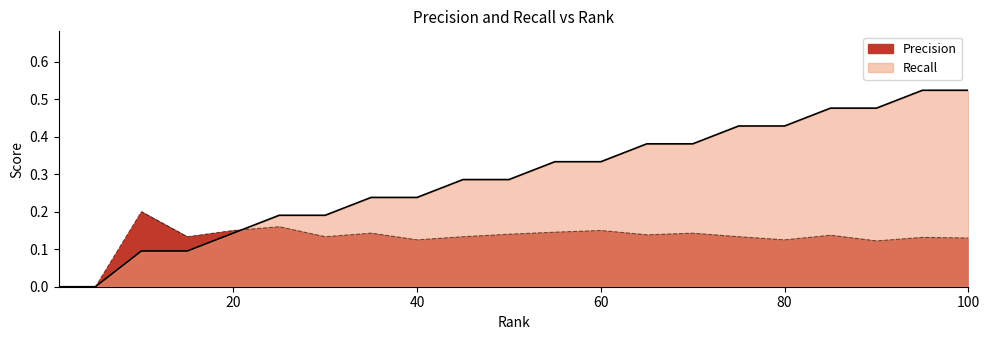

True or false: Recall has a value of 0.2 at 25.

True